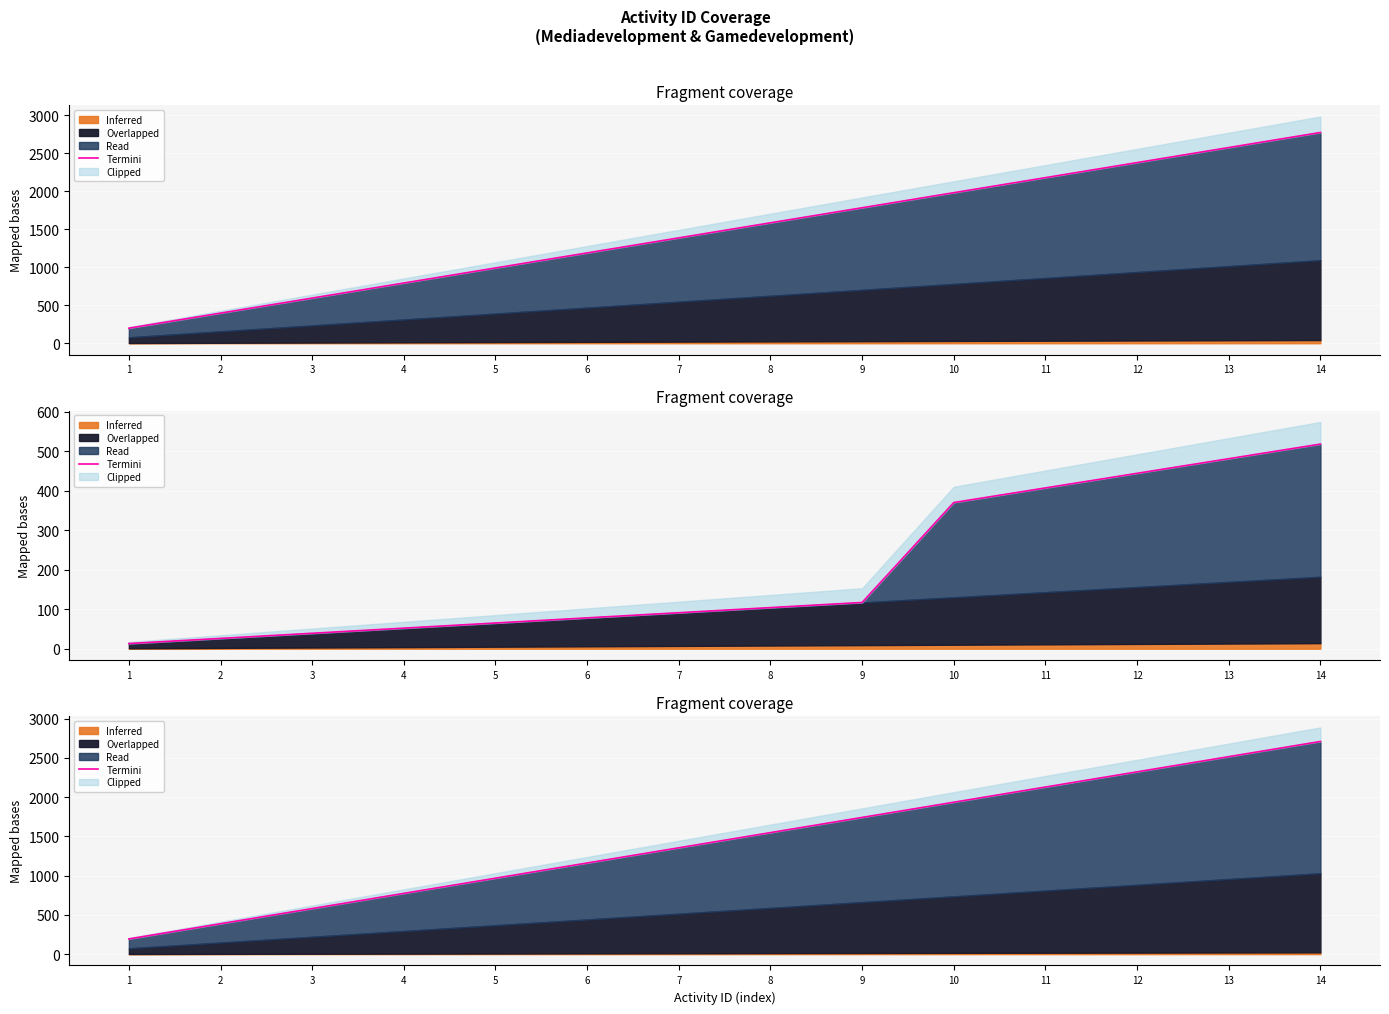

What is the average value?

1452.0